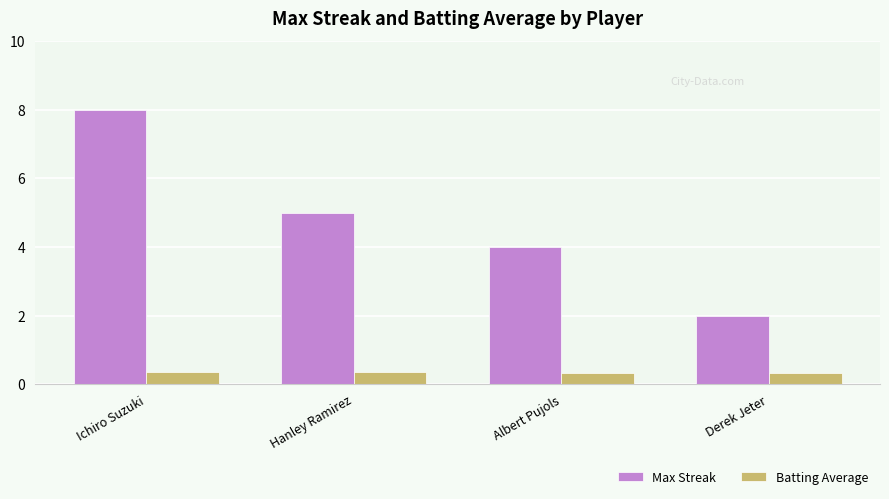

What is the difference between the highest and lowest values at Ichiro Suzuki?

7.6